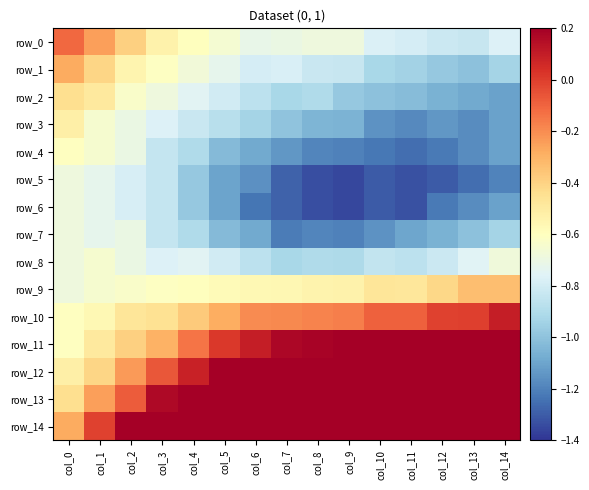

What is the average value of the row_12 series?

0.3